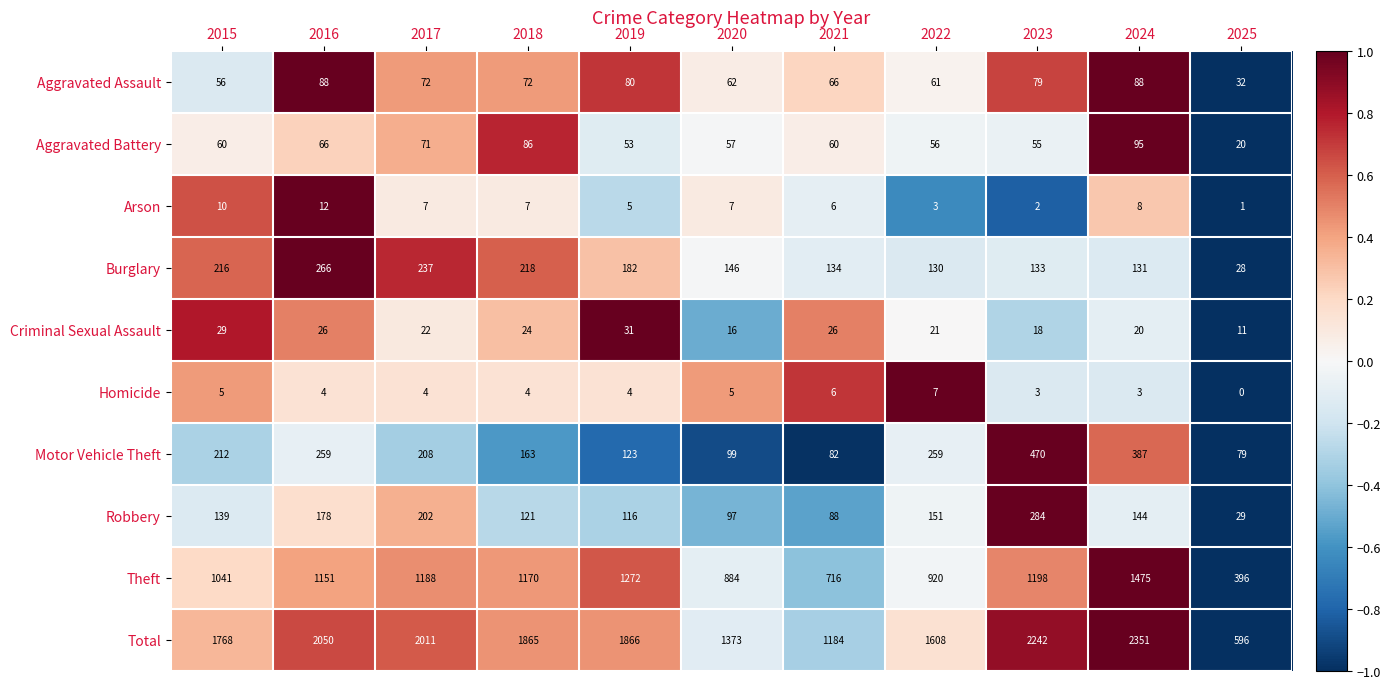

How many values in the Motor Vehicle Theft series are below 208?

5